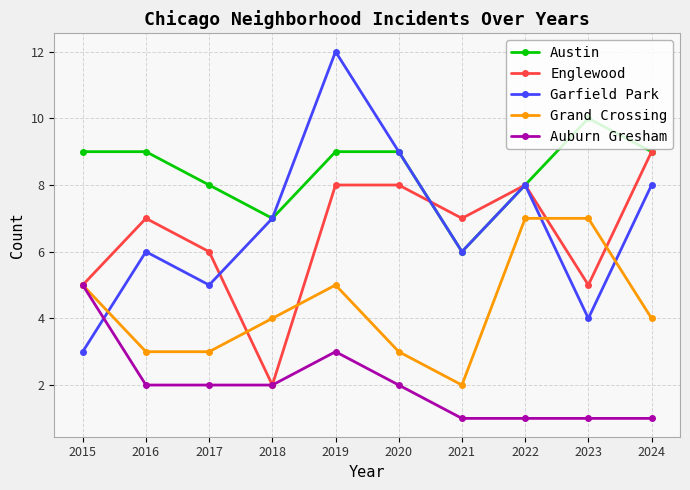

Which series changed the most between 2015 and 2023?

Auburn Gresham